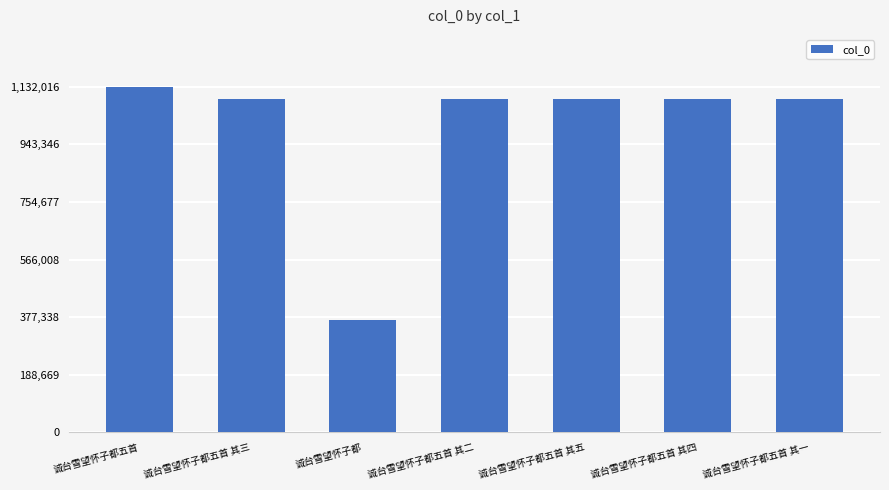

Approximately how many times larger is the value at 诚台雪望怀子都五首 其二 compared to 诚台雪望怀子都五首 其四?

1.0